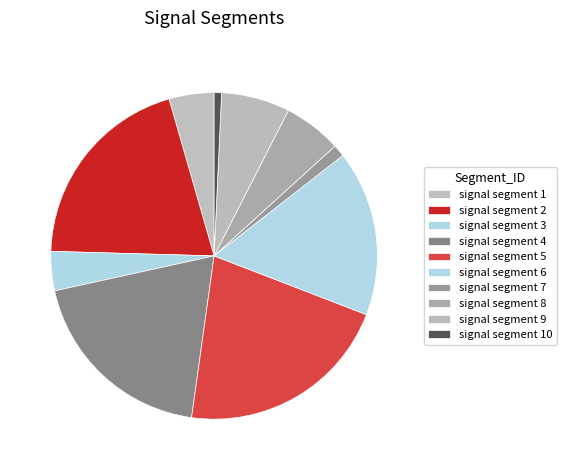

Count the number of slices in the pie.

10